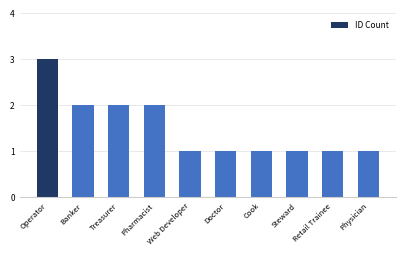

What is the greatest value displayed?

3